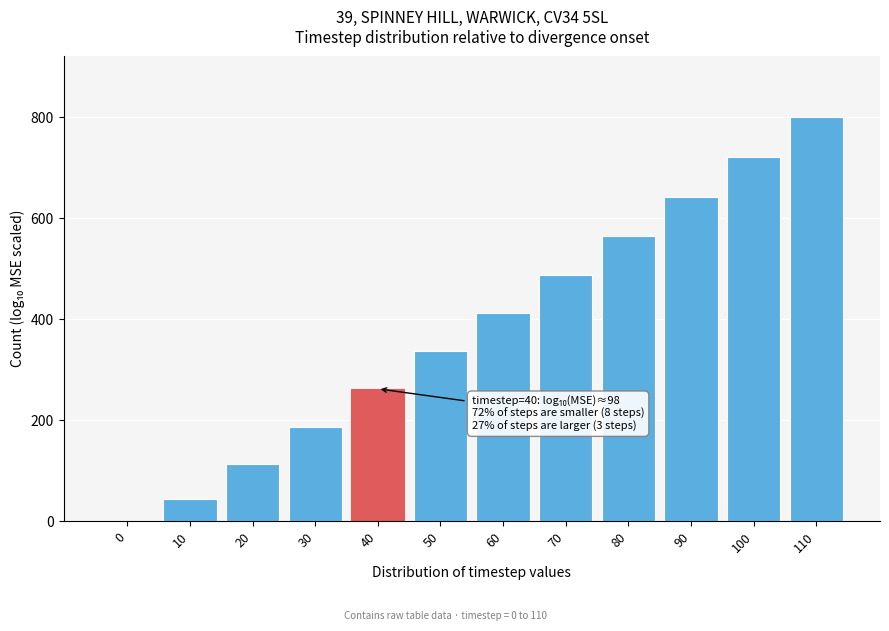

Reading left to right, list all the values displayed in this chart.

0=-1	10=43	20=113	30=186	40=262	50=337	60=412	70=488	80=565	90=642	100=721	110=800